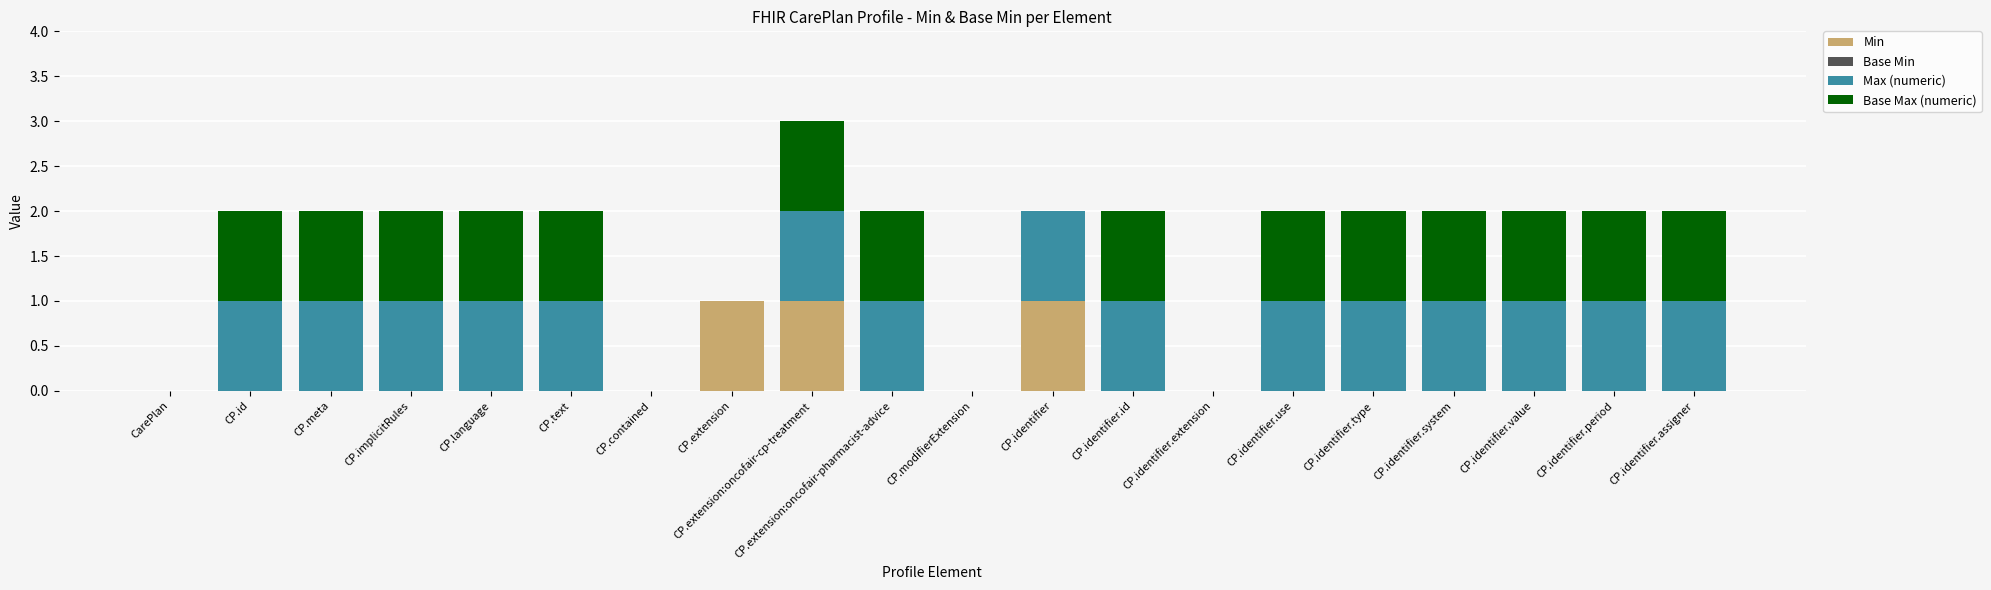

At which category is the sum across all series the highest?

CP.extension:oncofair-cp-treatment